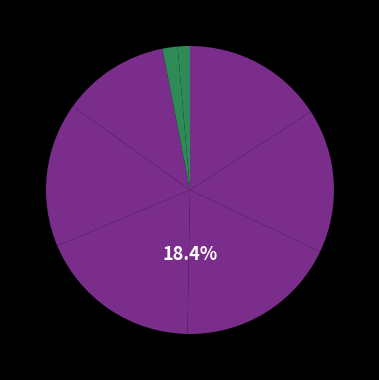

Rank the categories by value from highest to lowest.

2022Q2, 2022Q3, 2022Q1, 2022Q4, 2023Q1, 2021Q3, 2011Q3, 2010Q3